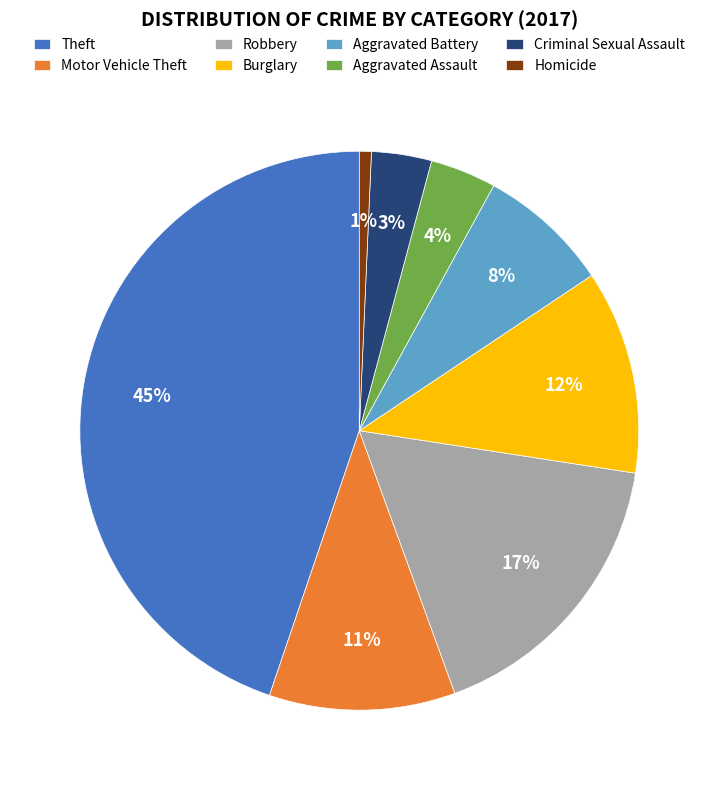

Does Robbery represent more than half of the total?

No